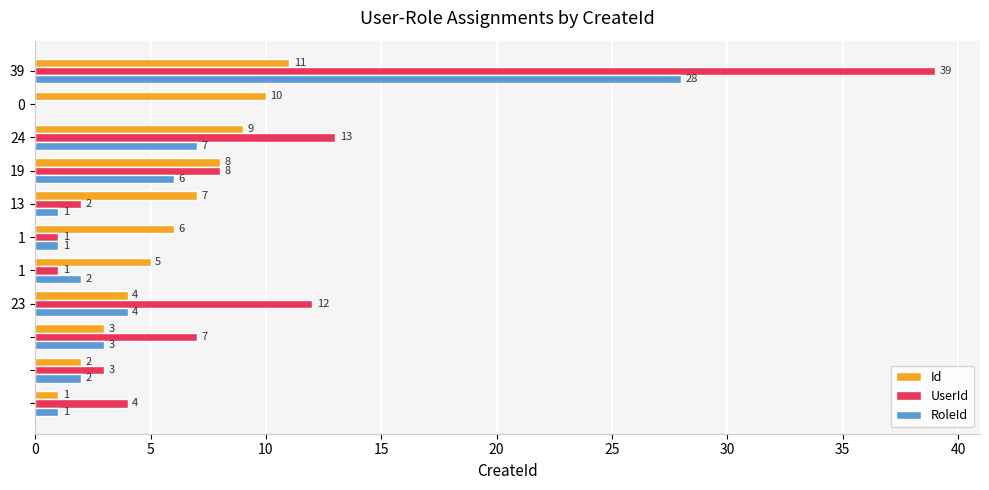

What is the maximum value for Id?

11